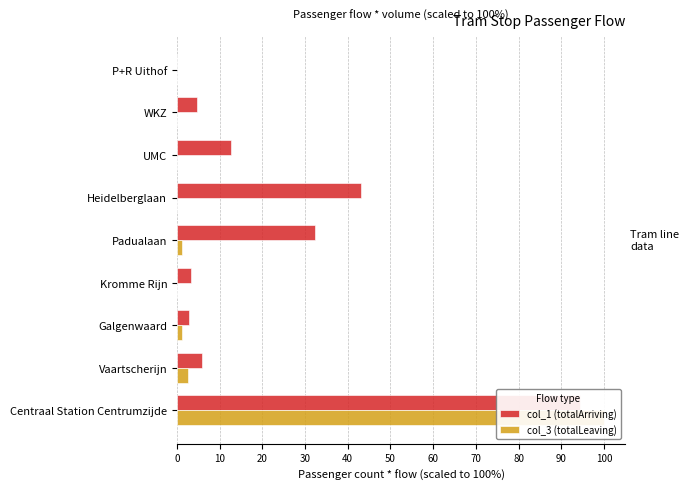

Which has a higher value, Vaartscherijn or Centraal Station Centrumzijde?

Centraal Station Centrumzijde